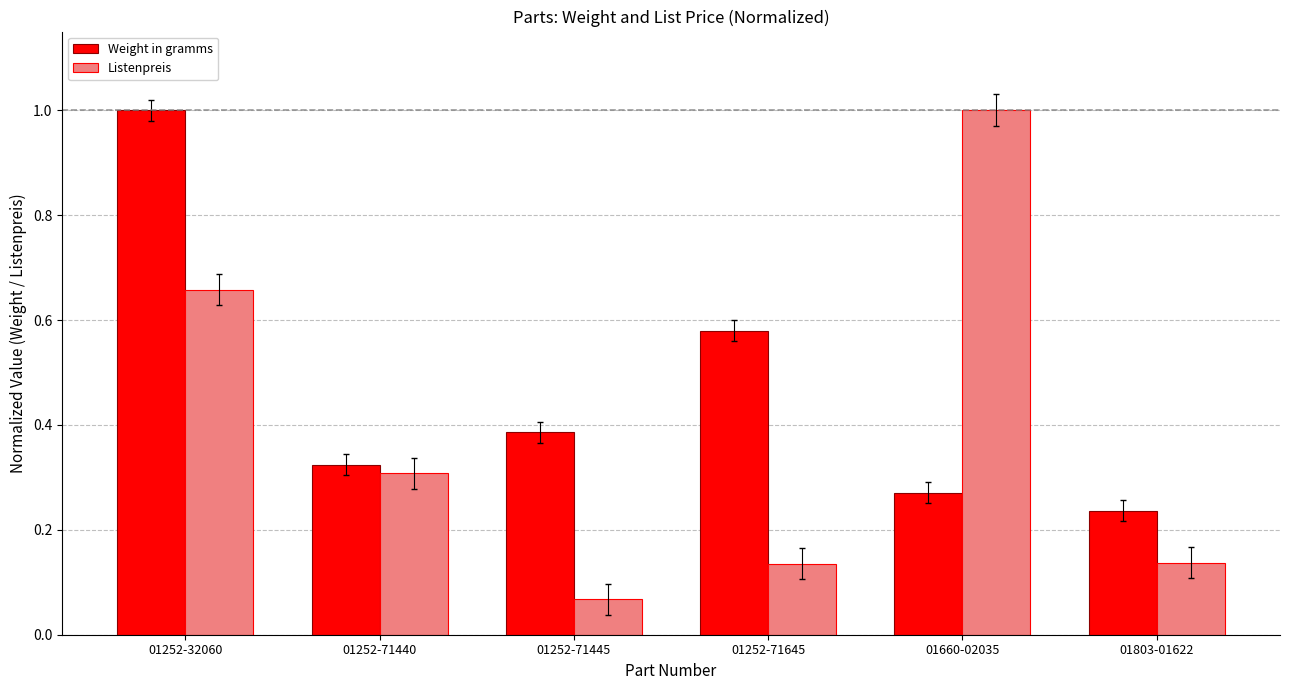

True or false: Weight in gramms has a value of 0.3 at 01660-02035.

True